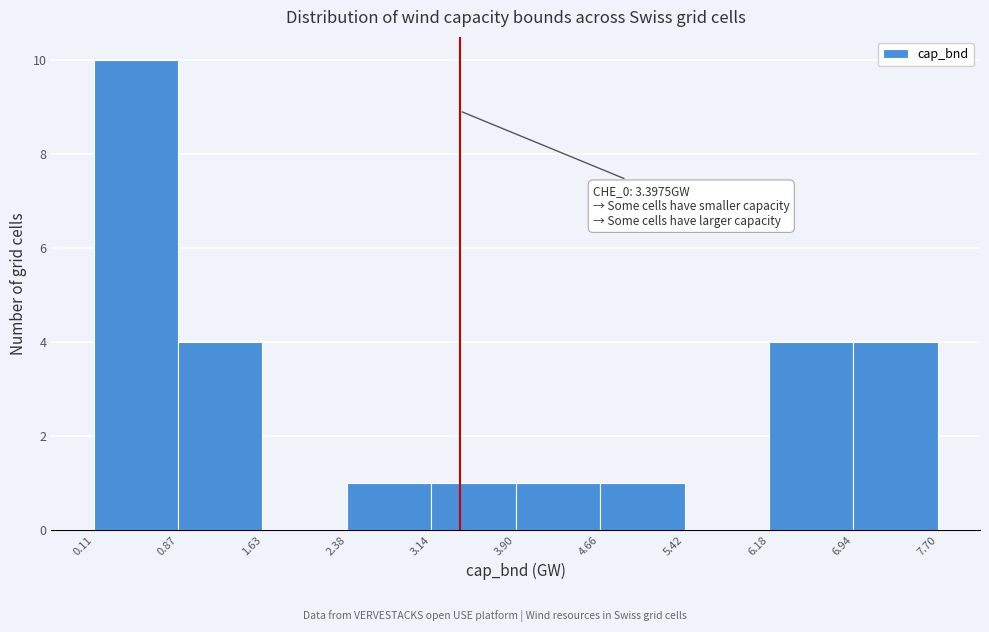

Which range on the x-axis has the tallest bar?

0.11 to 0.87